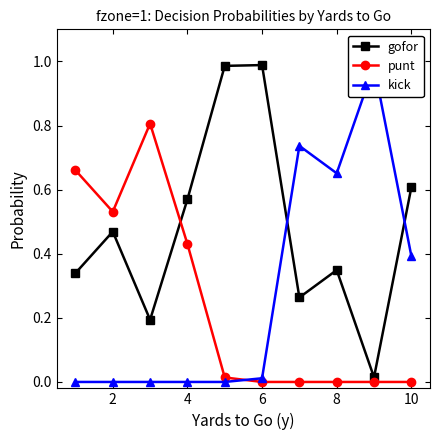

At how many categories does at least one series exceed 0?

10